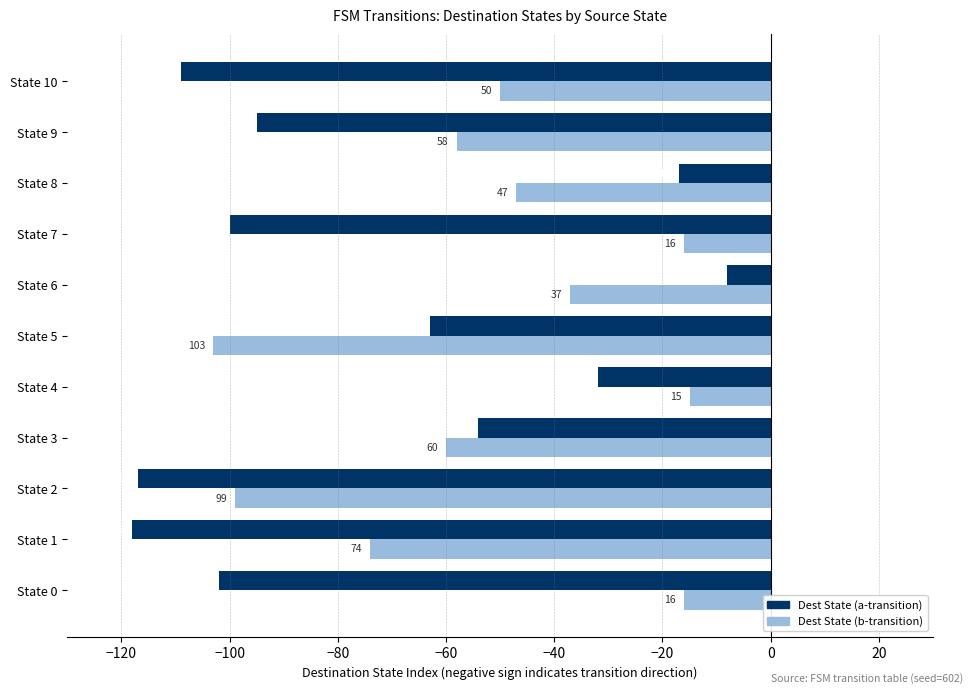

What are all the series names shown in the legend?

Dest State (a-transition), Dest State (b-transition)